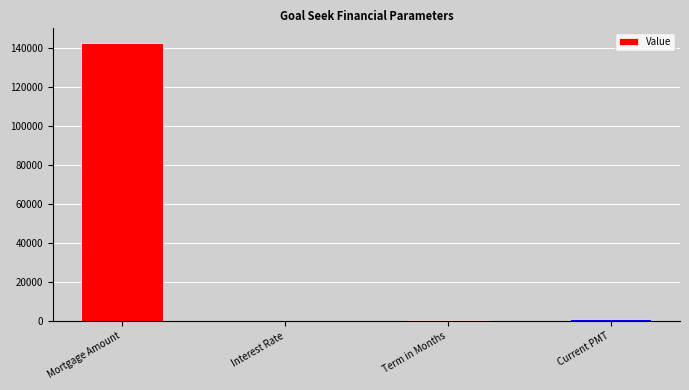

The chart shows a value of 55778.8 at Mortgage Amount. True or false?

False